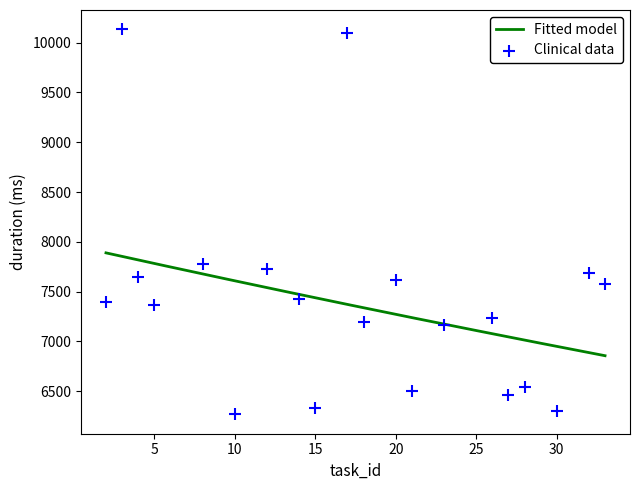

Which series reaches the maximum Y coordinate?

Clinical data